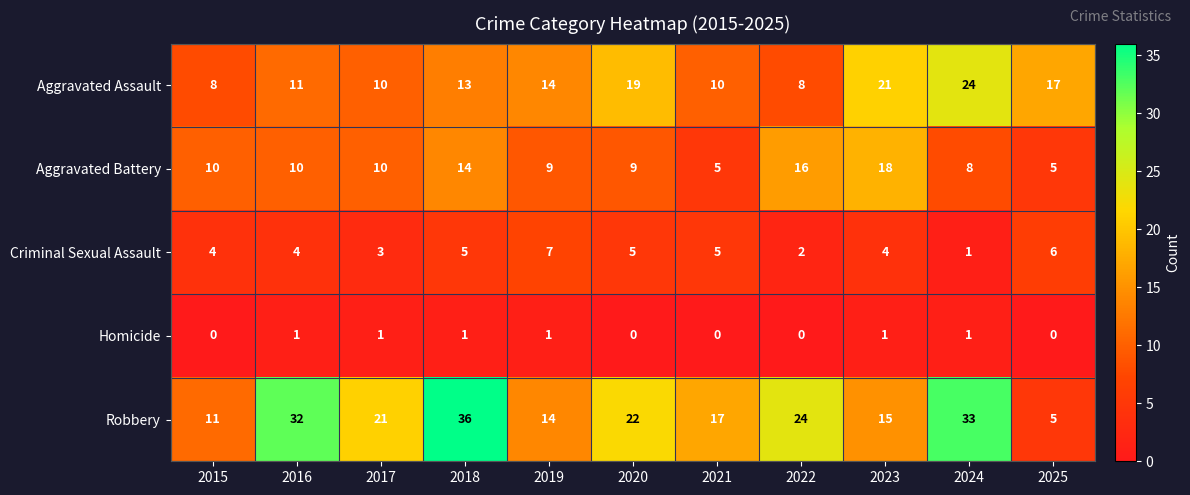

What is the average value of the Aggravated Battery series?

10